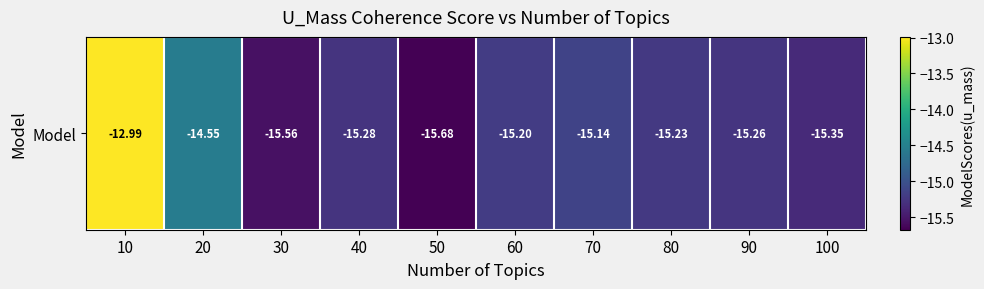

How many series are shown in this chart?

1